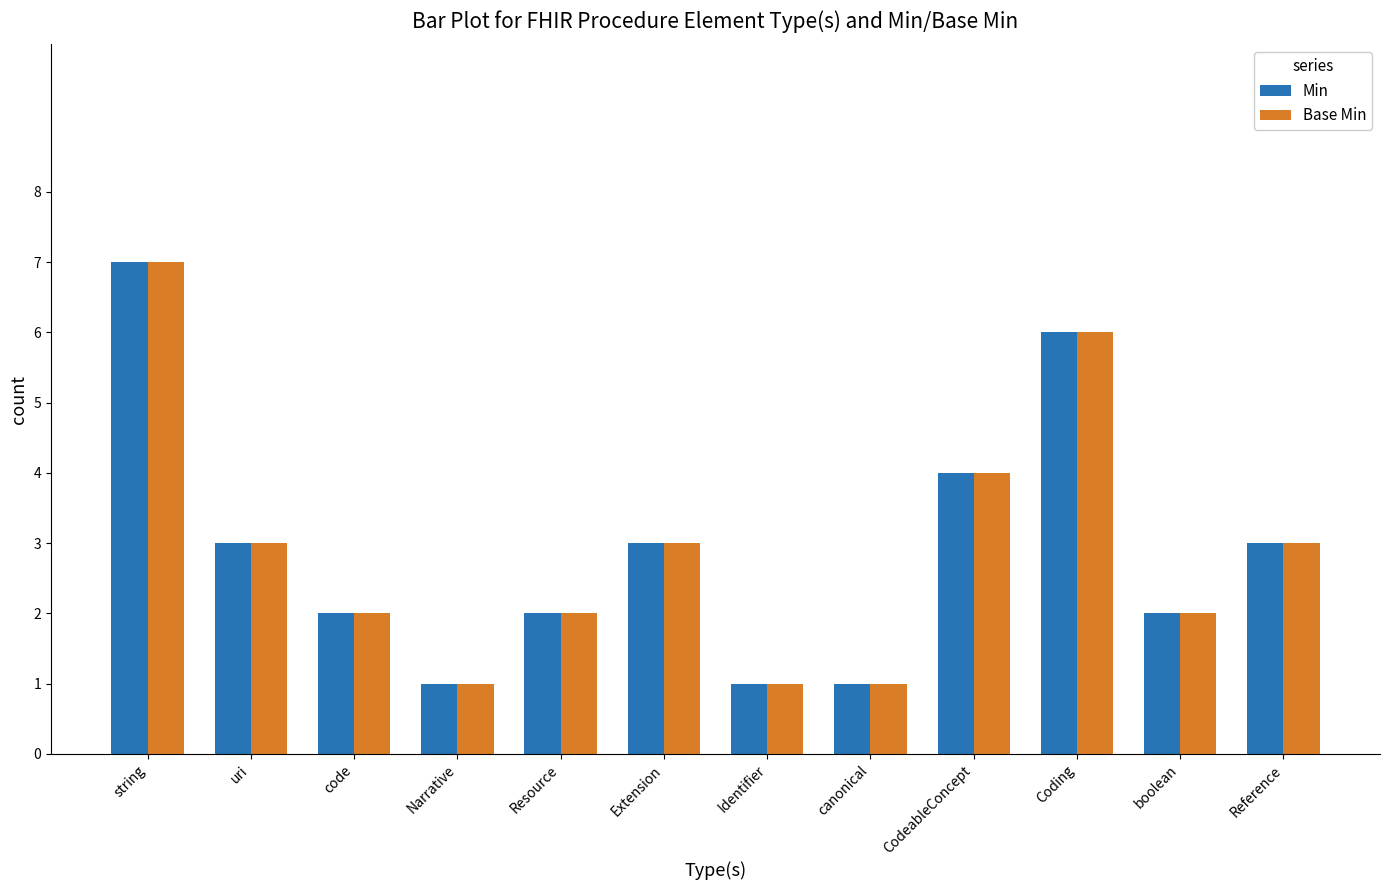

Which category has the highest value across all series?

string